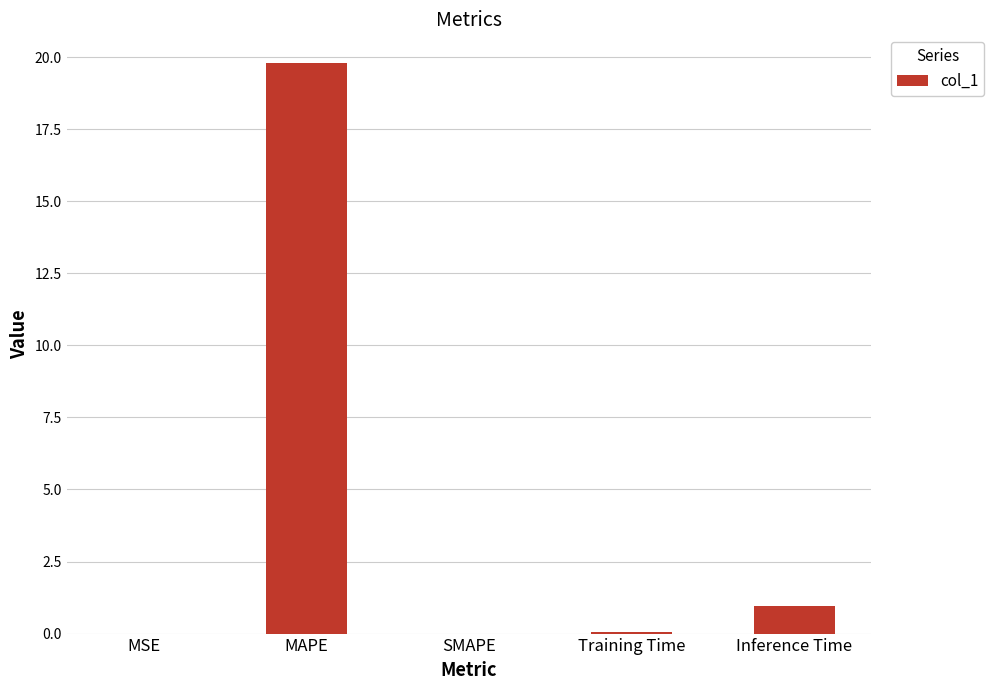

Is it true that the value at Training Time is 0.1?

True